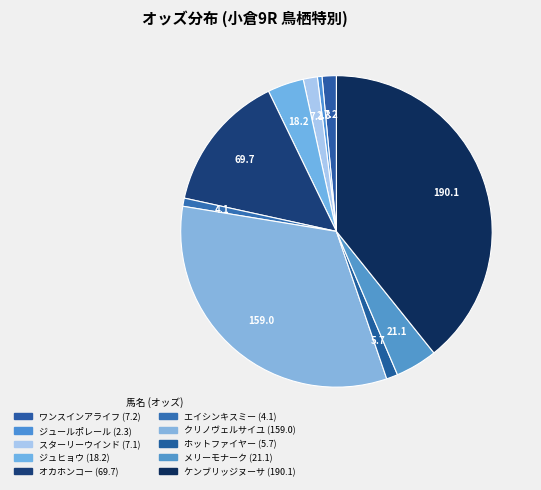

How many segments does this pie chart have?

10